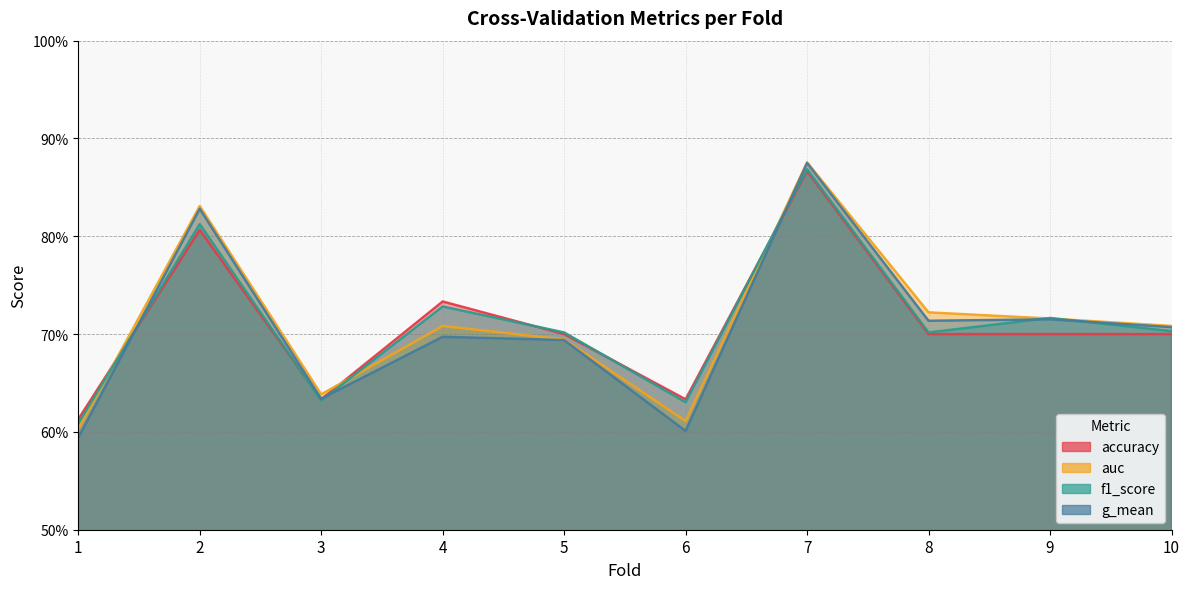

Between 1 and 4, which series saw the biggest shift?

accuracy